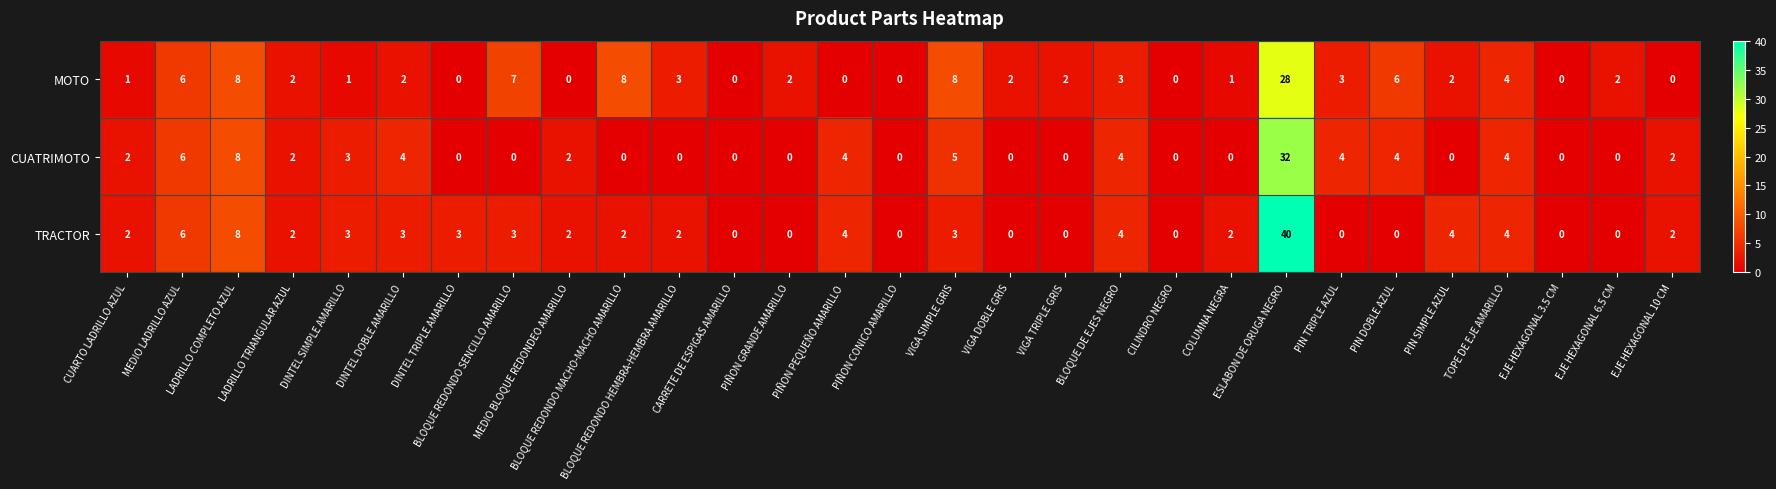

At which category does the chart reach its peak across all series?

ESLABON DE ORUGA NEGRO